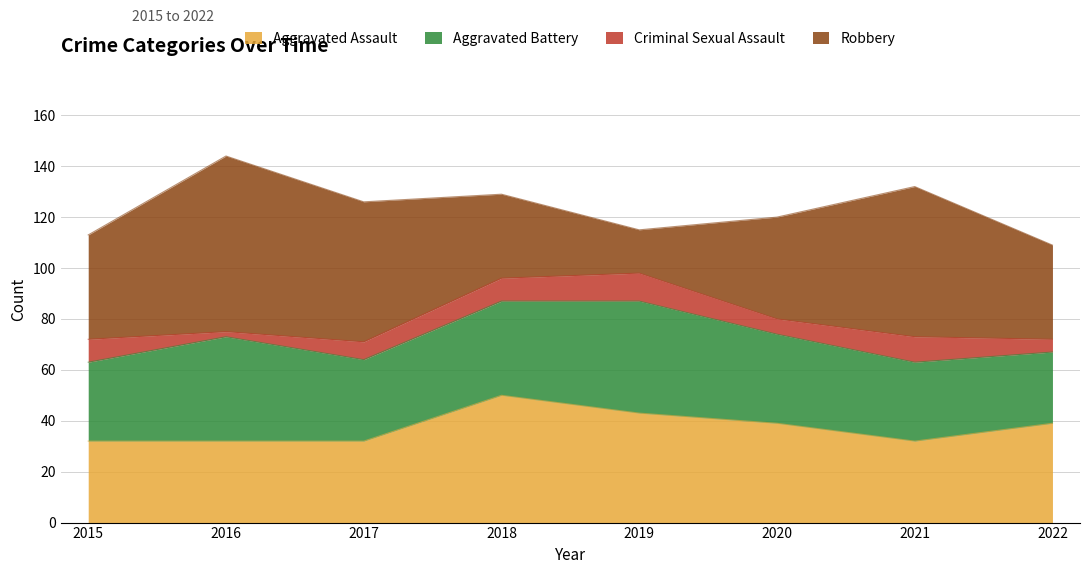

What is the spread (max minus min) of values at 2016?

67